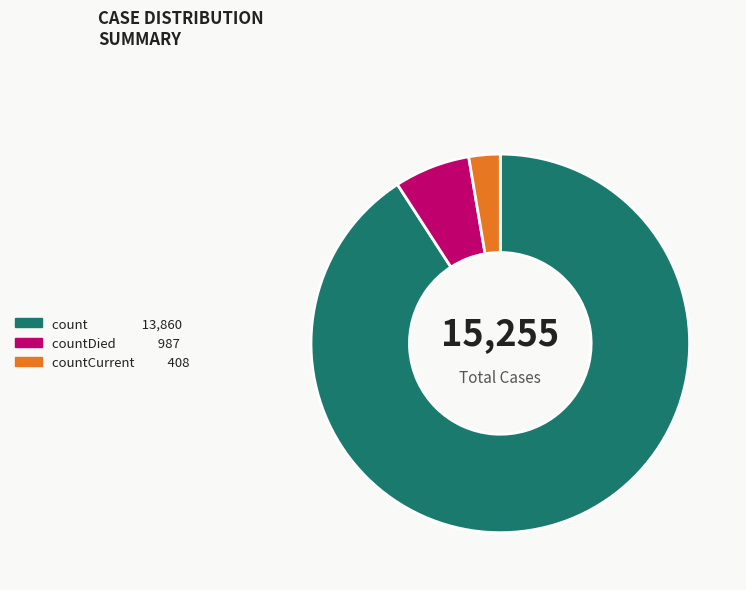

What is the ratio of the value at countDied 987 to the value at countCurrent 408?

2.4